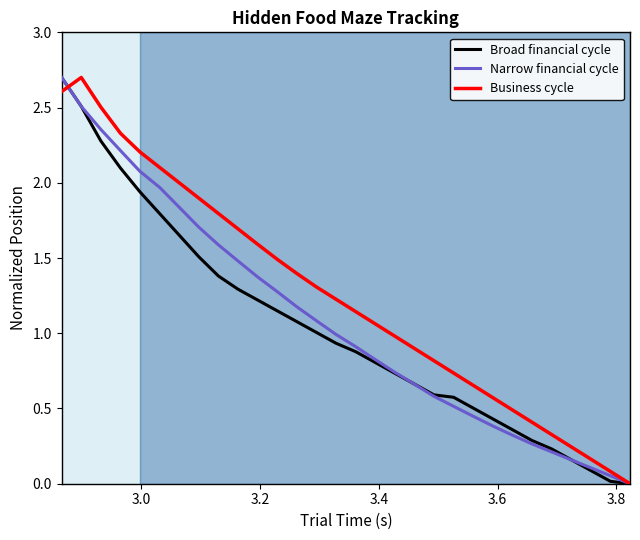

Which series has the largest total across all categories?

Business cycle